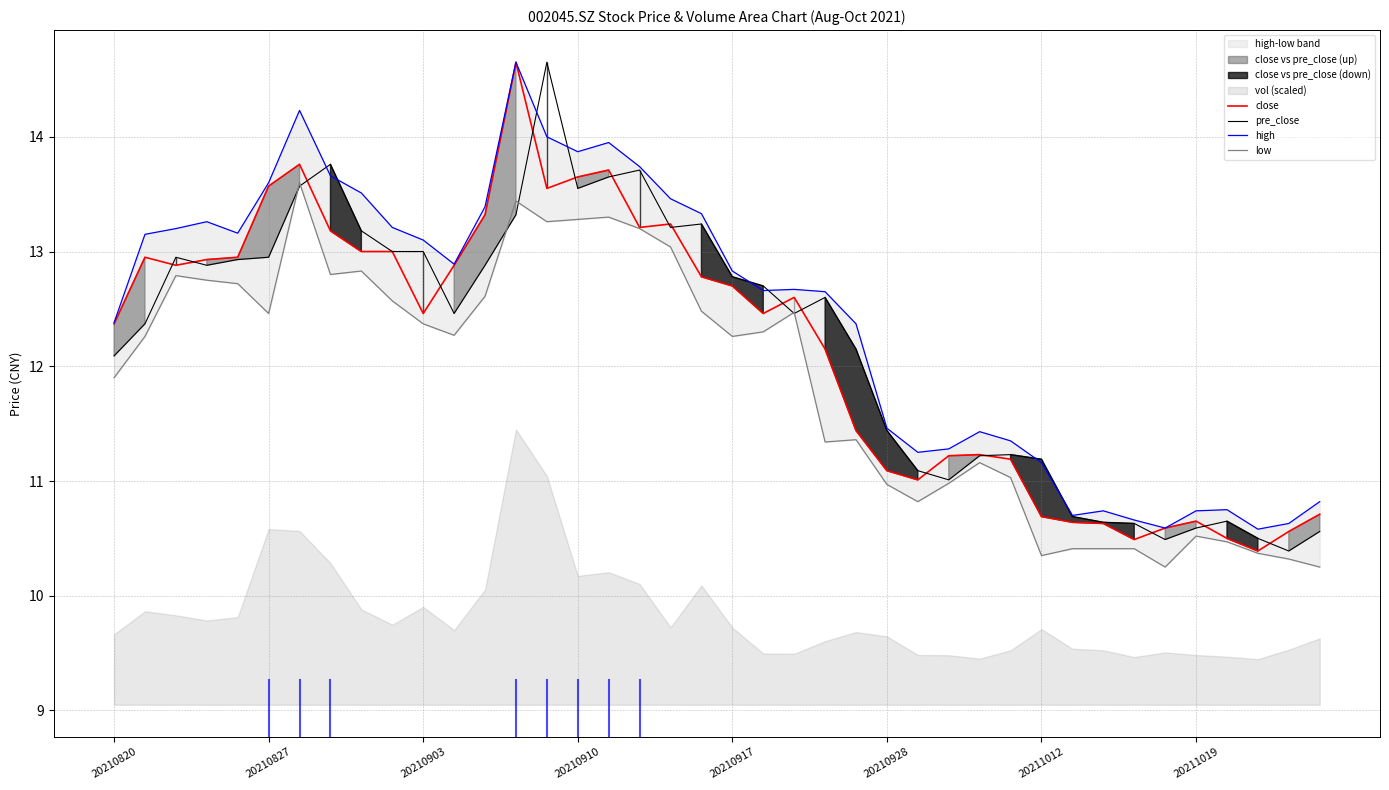

True or false: pre_close has a value of 7.2 at 20210917.

False